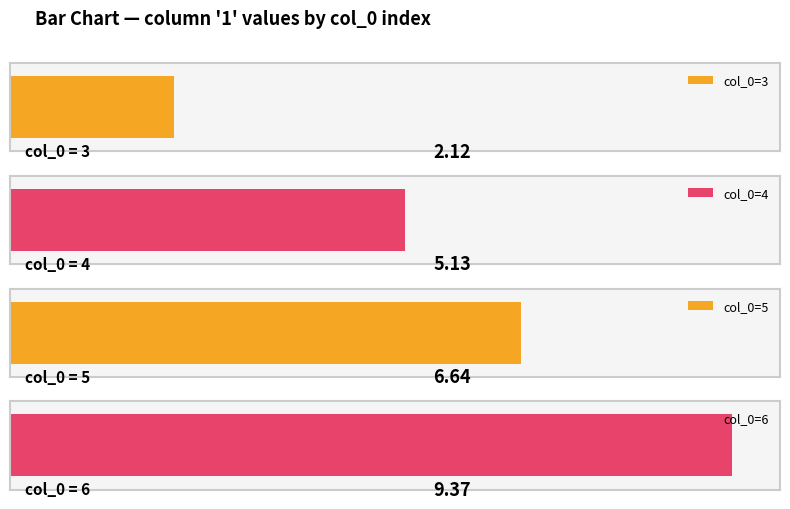

Is the value of col_0 at 4 greater than the value of 1 at 5?

No